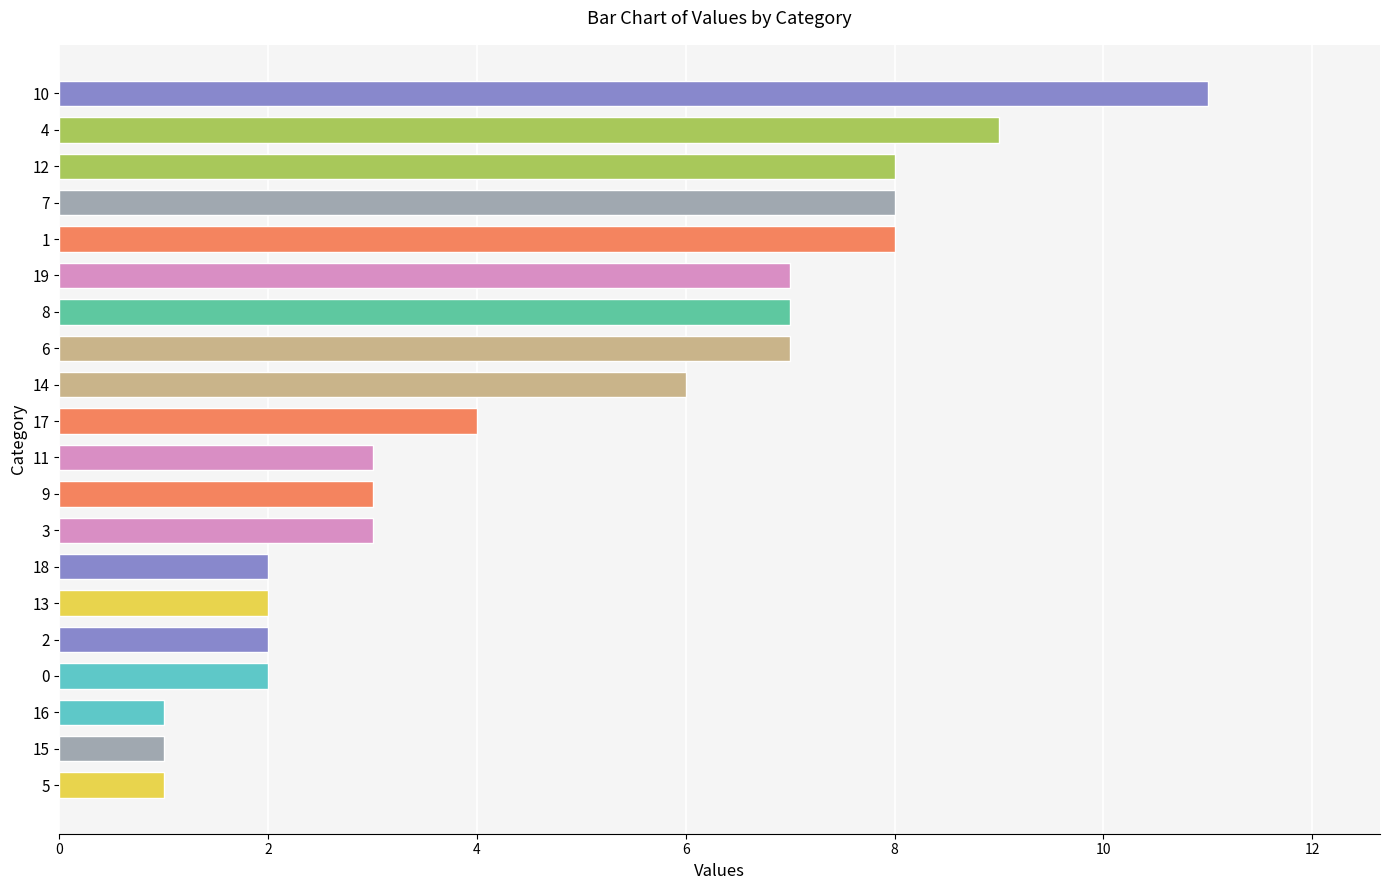

Which label corresponds to the largest value in the chart?

10